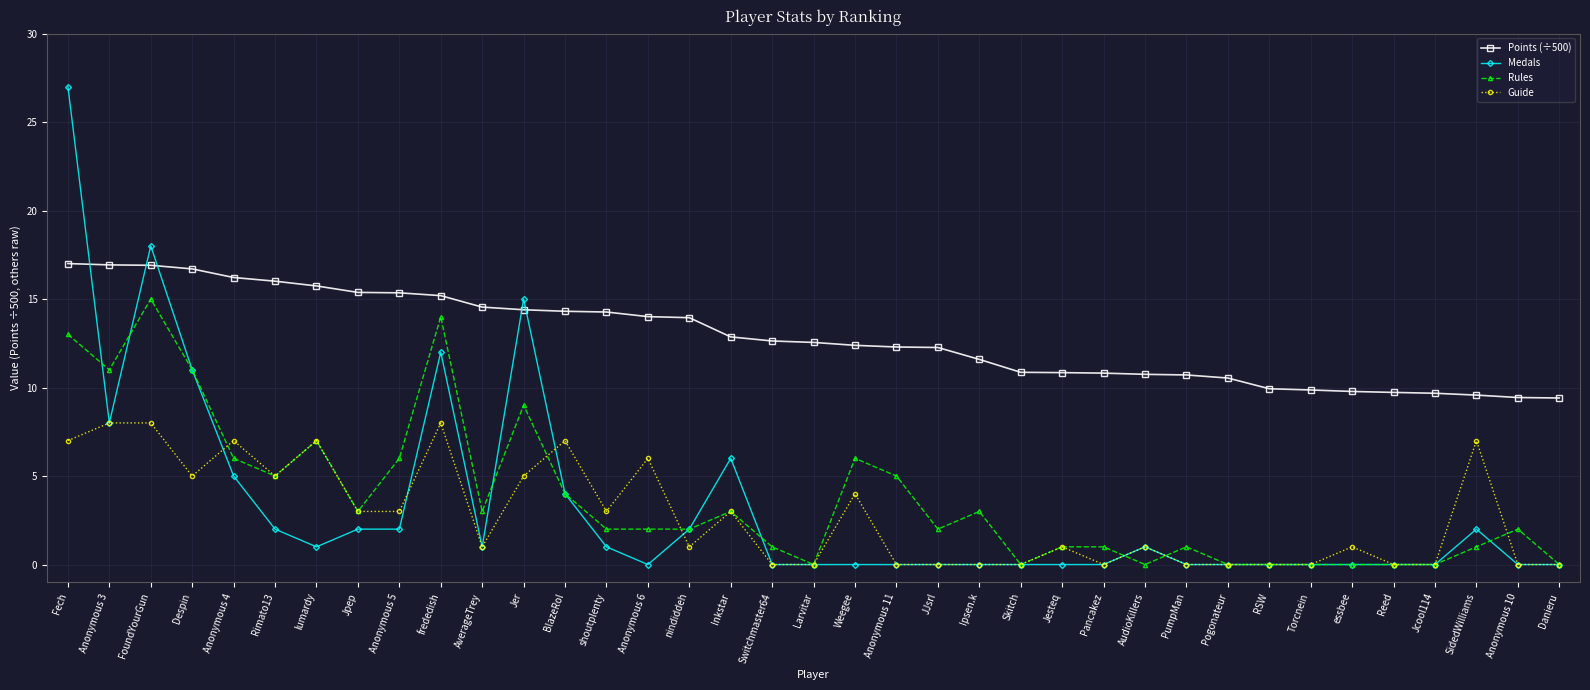

After their last crossing, which series has the higher values: Points (÷500) or Medals?

Points (÷500)